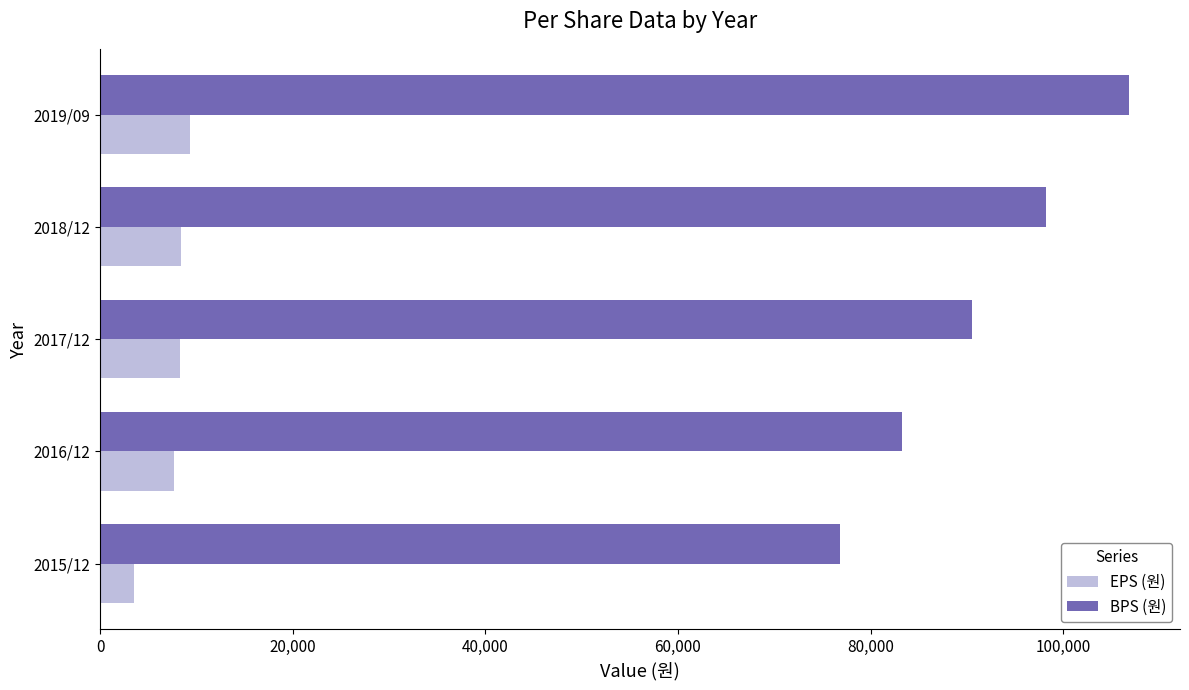

Where is EPS (원) nearest to the value 6434?

2016/12